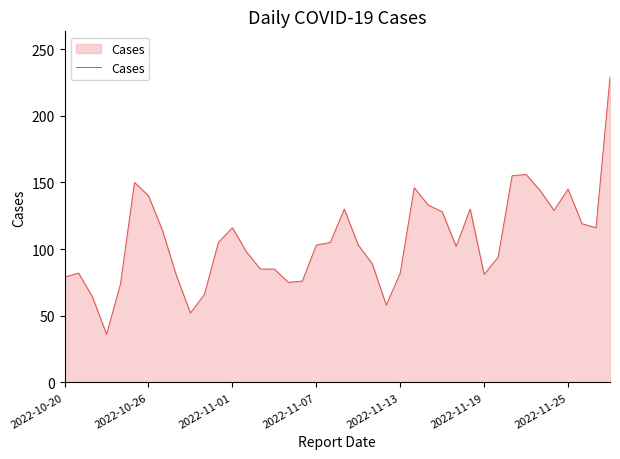

What is the difference between the maximum and minimum values?

193